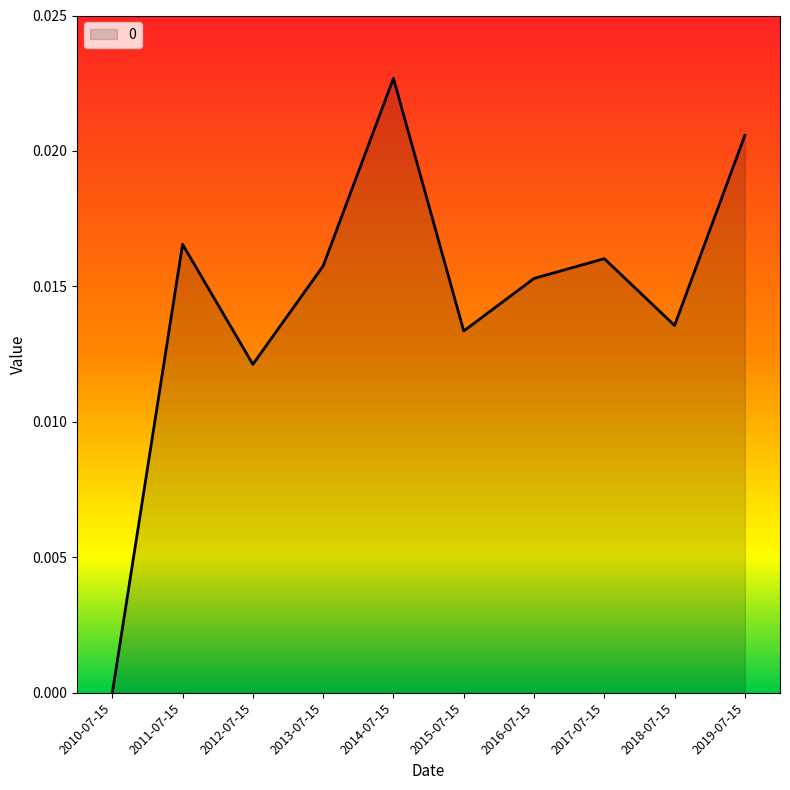

Is it true that the value at 2018-07-15 is 0.0?

True